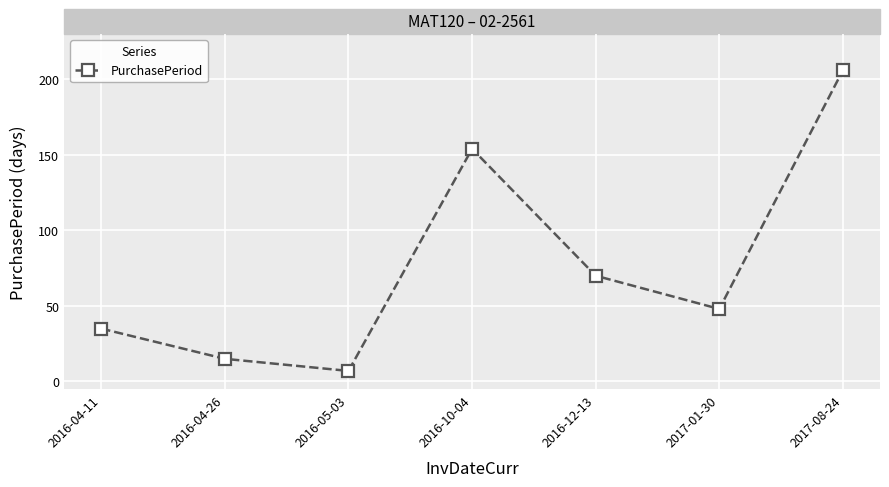

Reading right to left, list all the values displayed in this chart.

2017-08-24=206	2017-01-30=48	2016-12-13=70	2016-10-04=154	2016-05-03=7	2016-04-26=15	2016-04-11=35